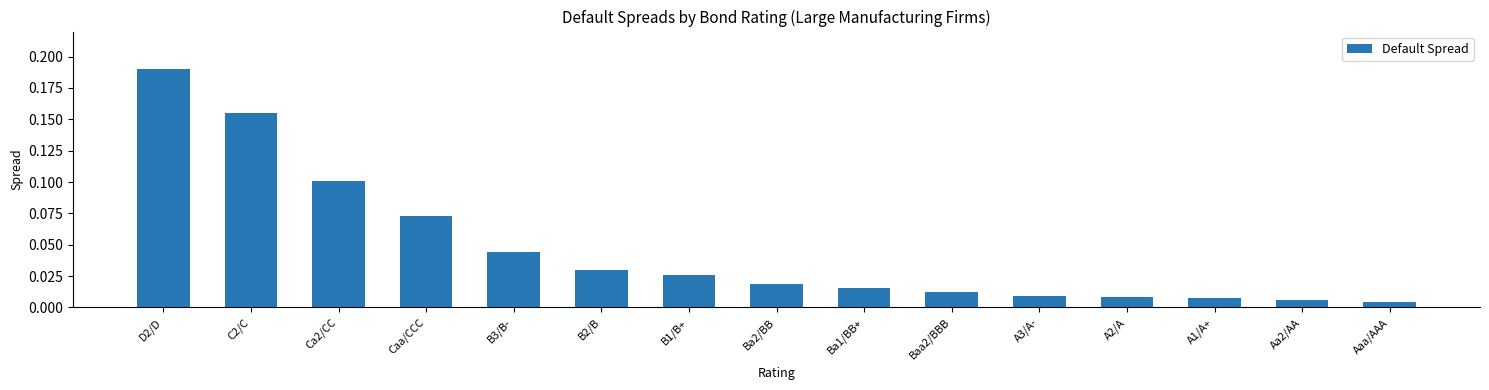

What is the sum of all values?

0.7